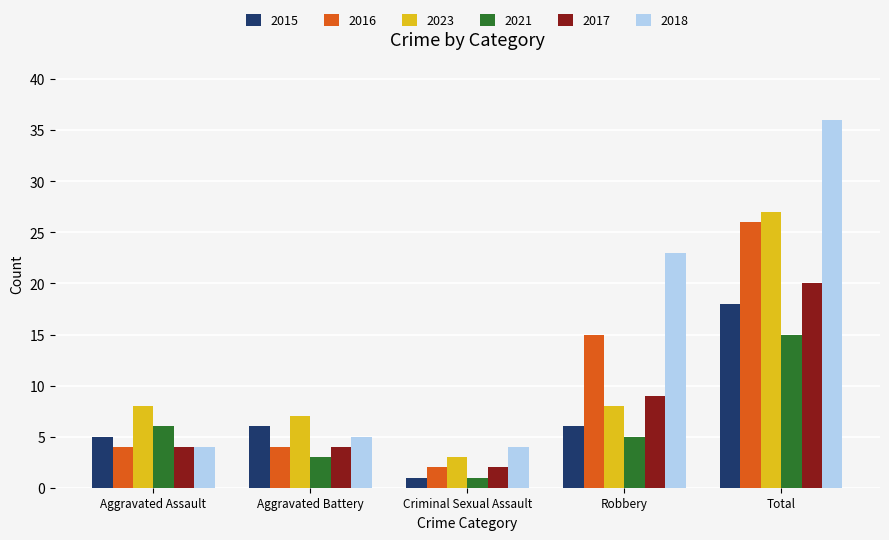

Which series has the widest spread of values?

2018